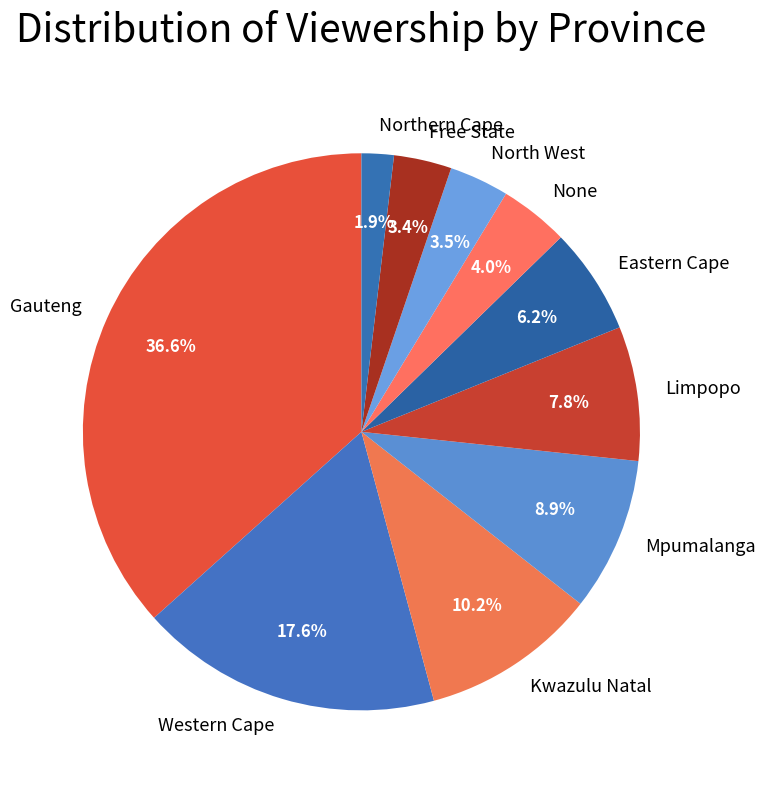

Does Eastern Cape represent more than half of the total?

No